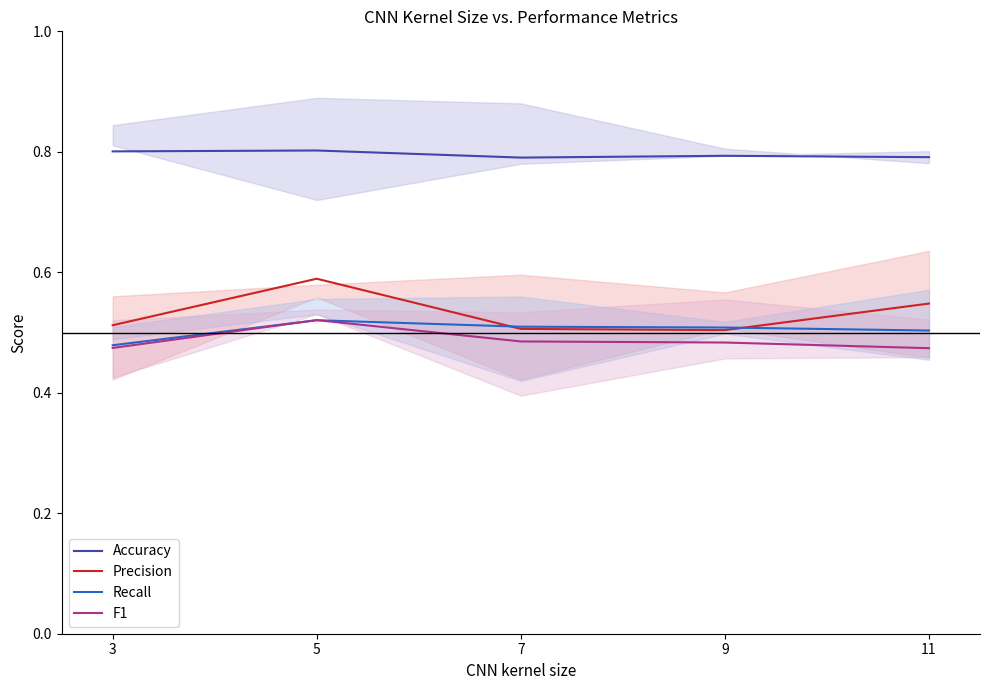

Count the number of categories in the chart.

5